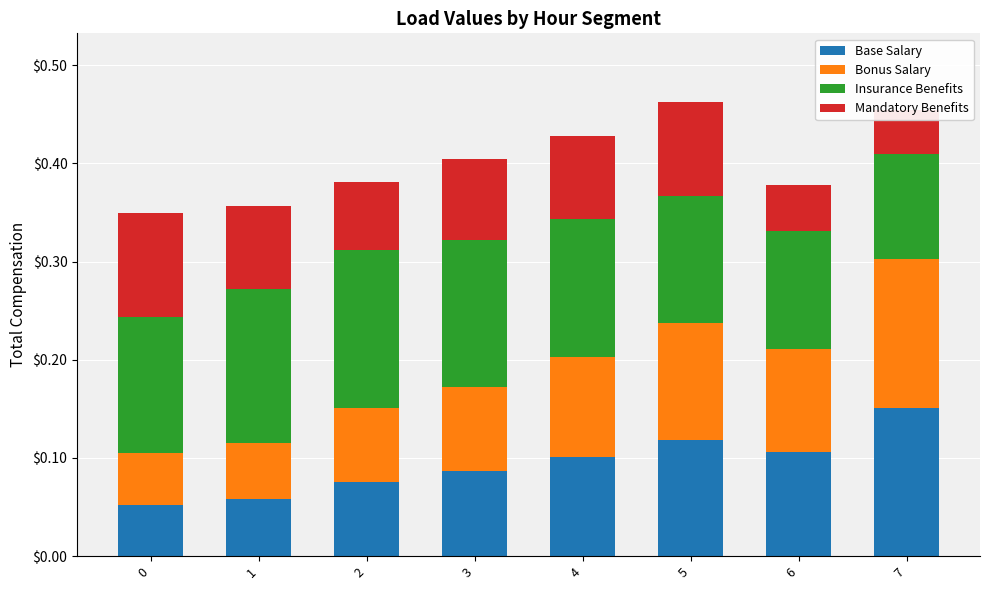

What is the difference between the maximum and minimum values in the Bonus Salary series?

0.1